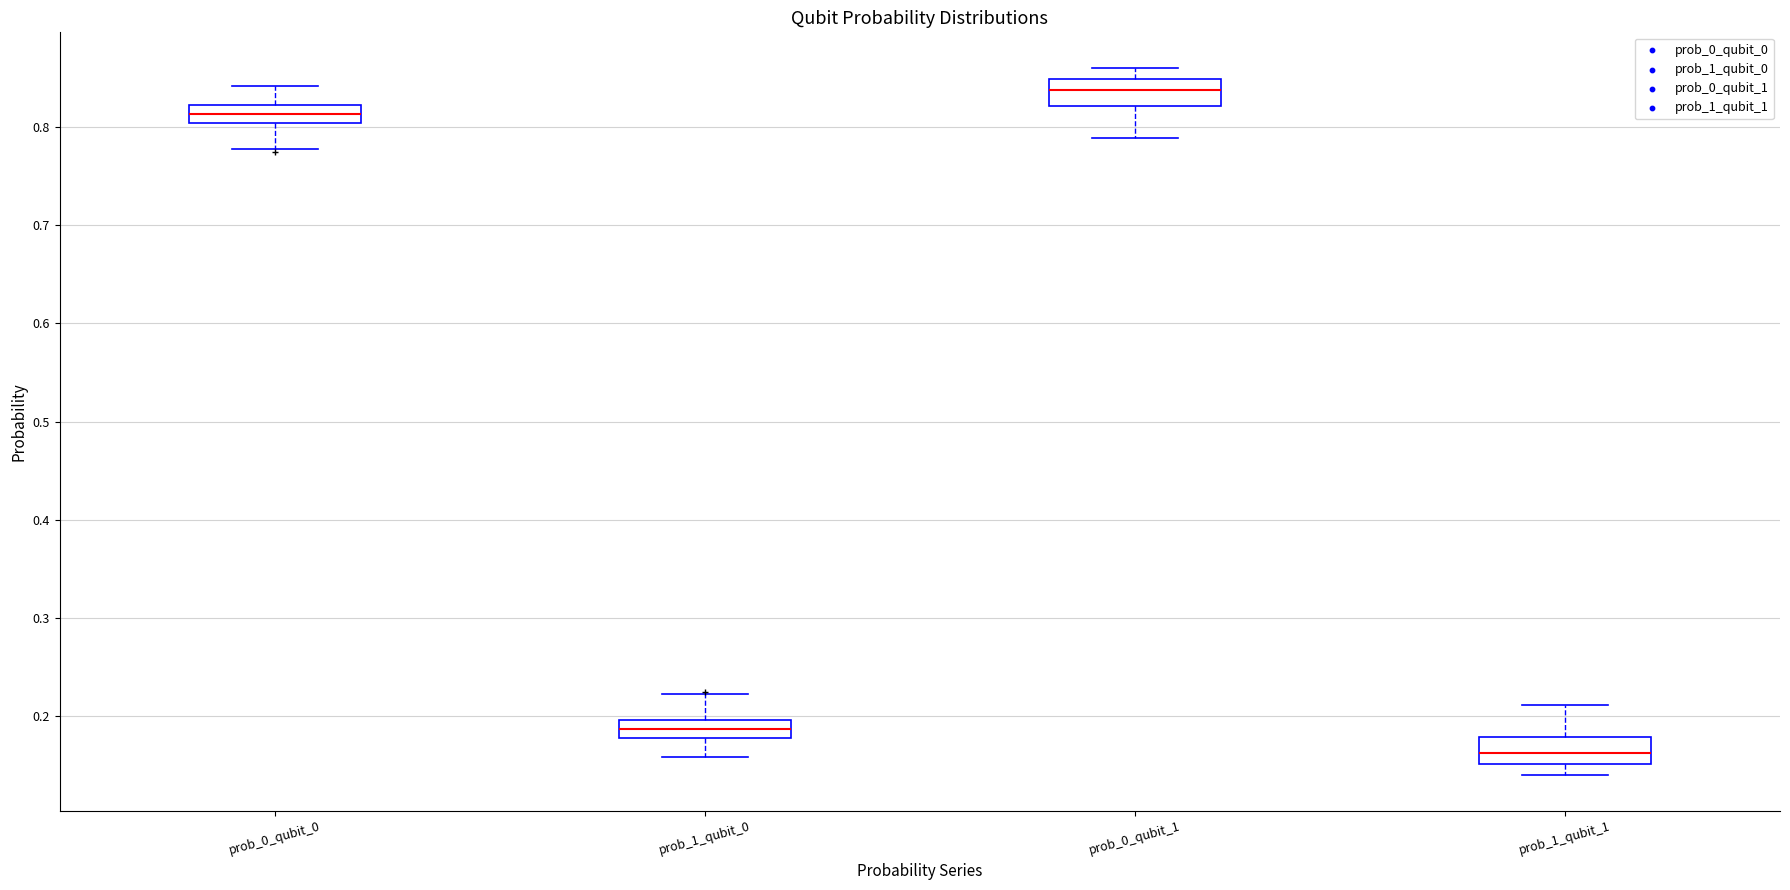

Reading left to right, read every box against the y-axis: the position of its median line, the range the box covers, and the ends of its whiskers. The values are not printed on the chart, so give them approximately, as read against the axis.

prob_0_qubit_0: median 0.81, box 0.80 to 0.82, whiskers 0.78 to 0.84
prob_1_qubit_0: median 0.19, box 0.18 to 0.20, whiskers 0.16 to 0.22
prob_0_qubit_1: median 0.84, box 0.82 to 0.85, whiskers 0.79 to 0.86
prob_1_qubit_1: median 0.16, box 0.15 to 0.18, whiskers 0.14 to 0.21